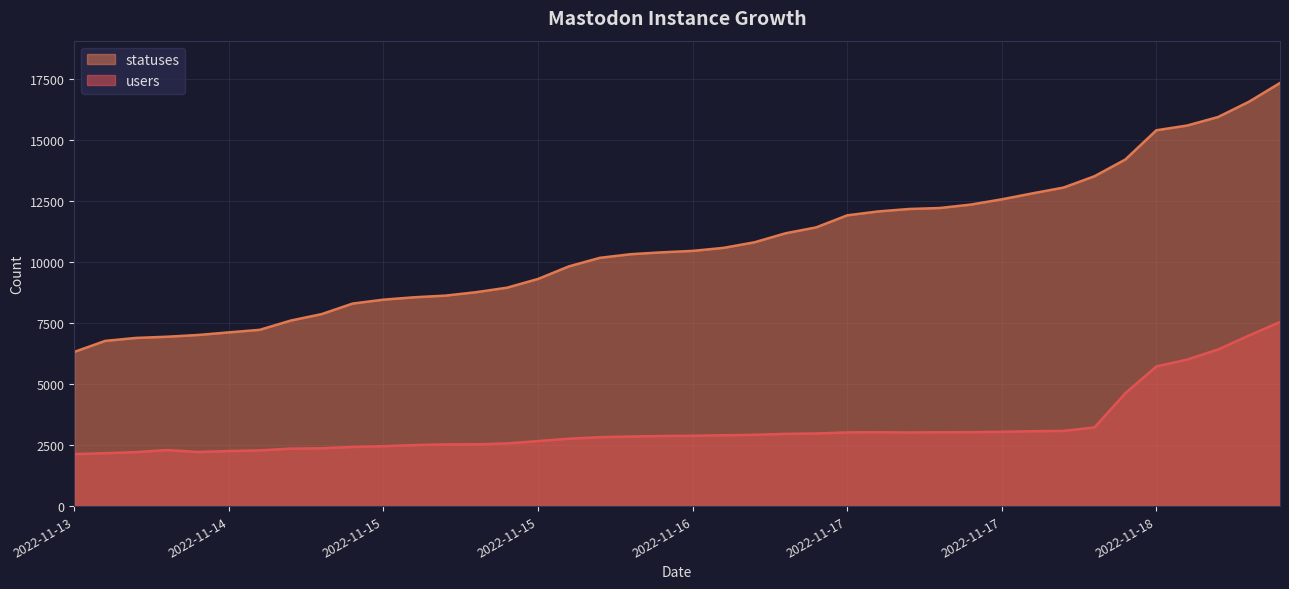

How many lines are shown in the chart?

2